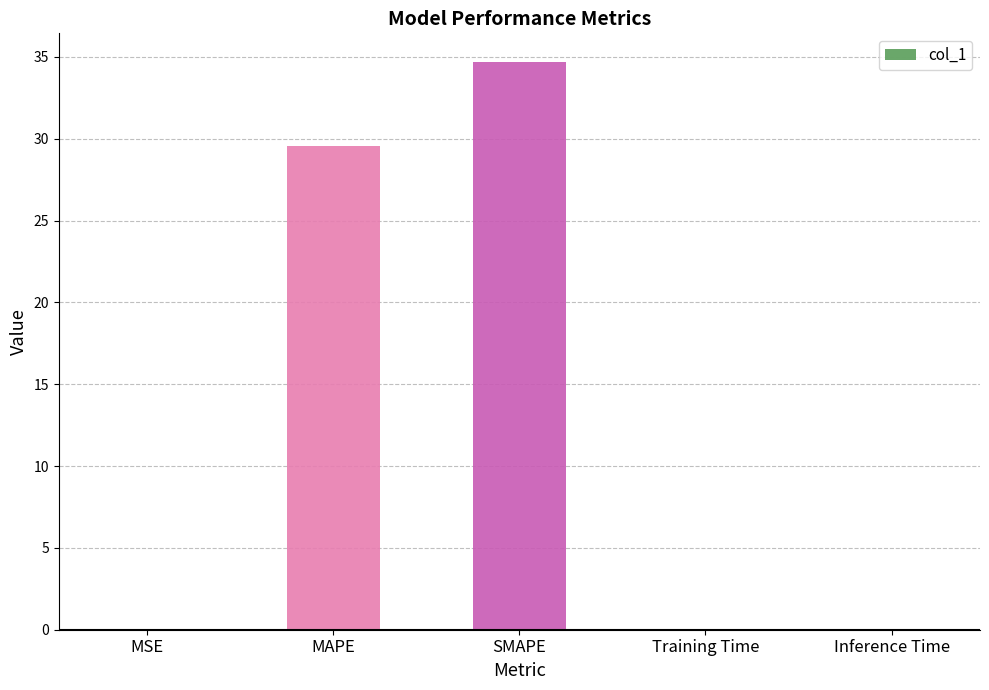

The chart shows a value of 0.0 at Training Time. True or false?

True